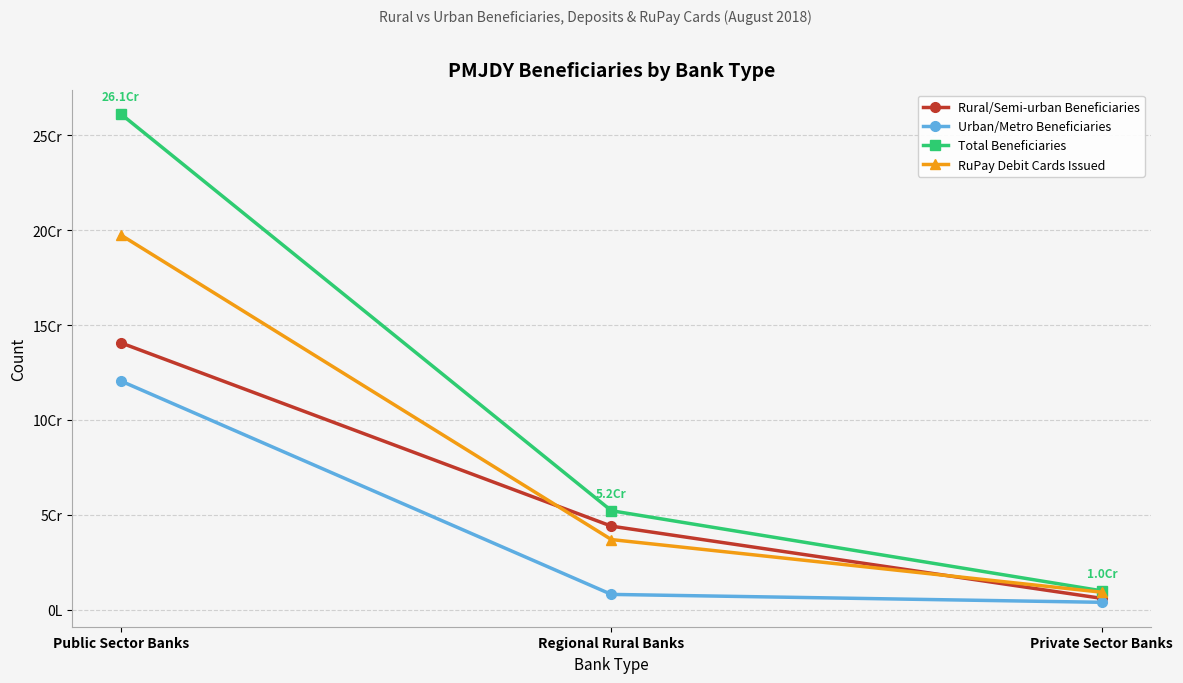

Does the chart have visible grid lines?

Yes